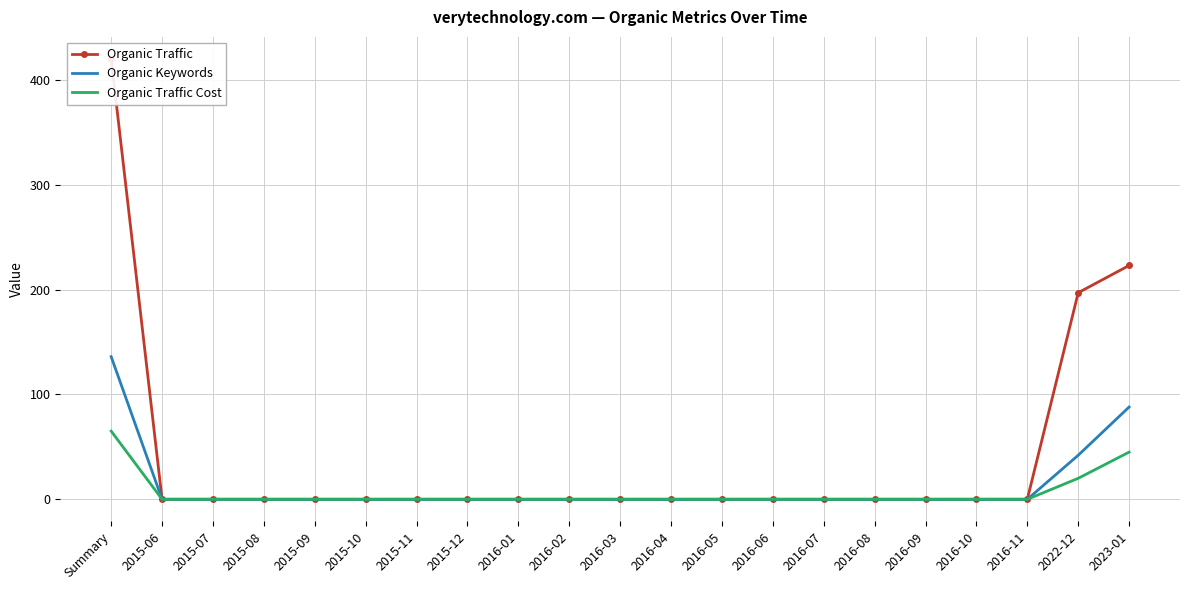

Which series has the largest total across all categories?

Organic Traffic